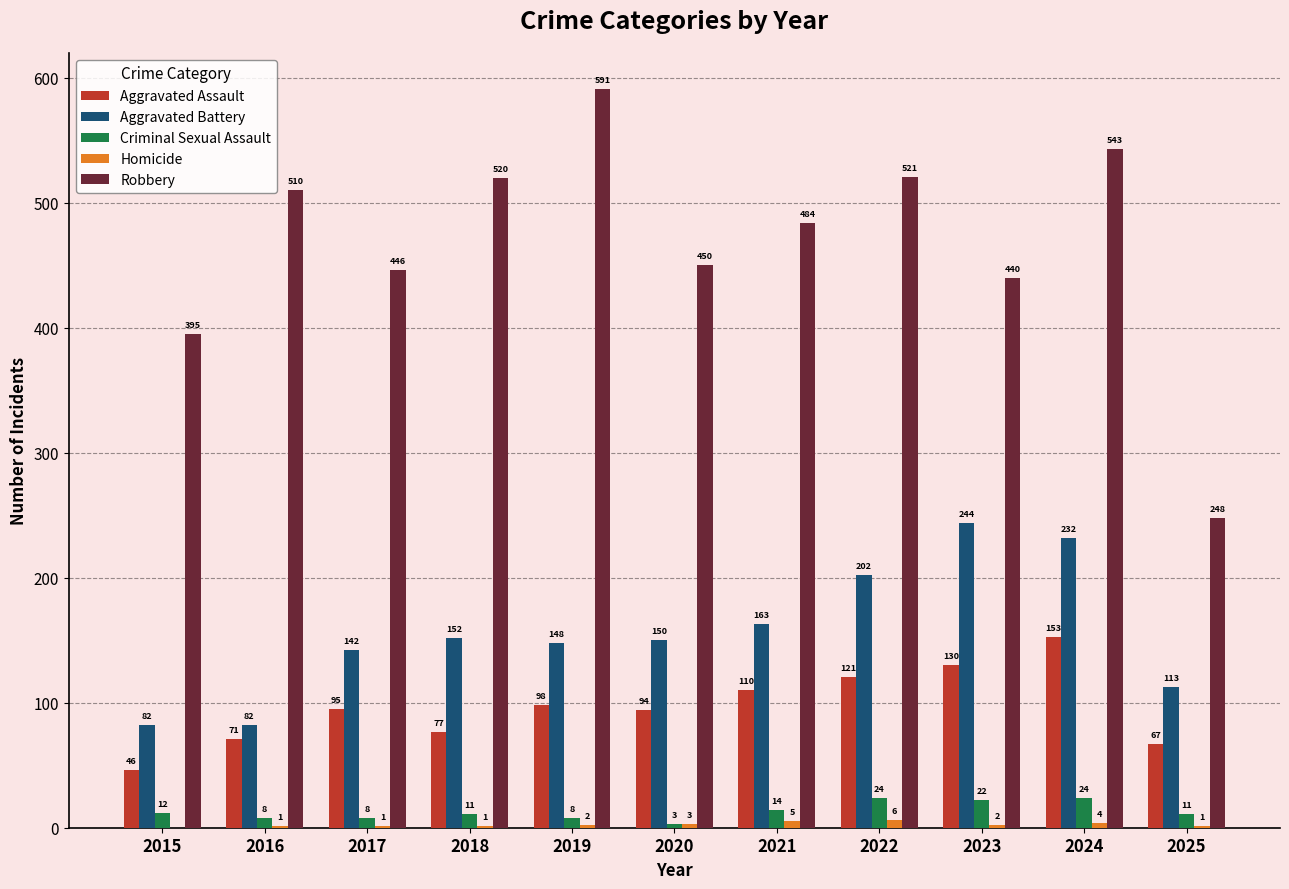

Which series has the largest total across all categories?

Robbery